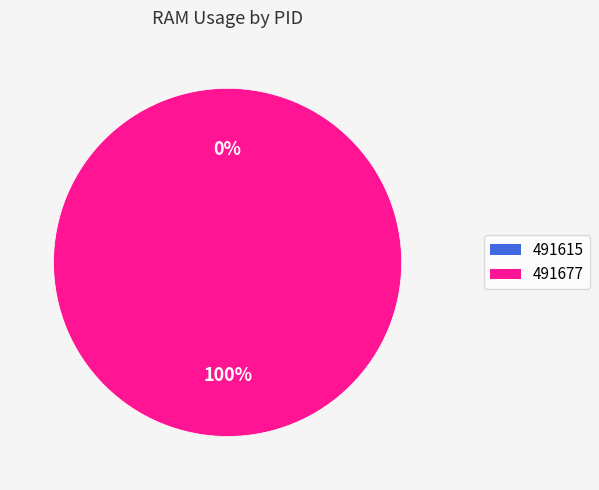

To the nearest percent, what is the average slice percentage?

50%